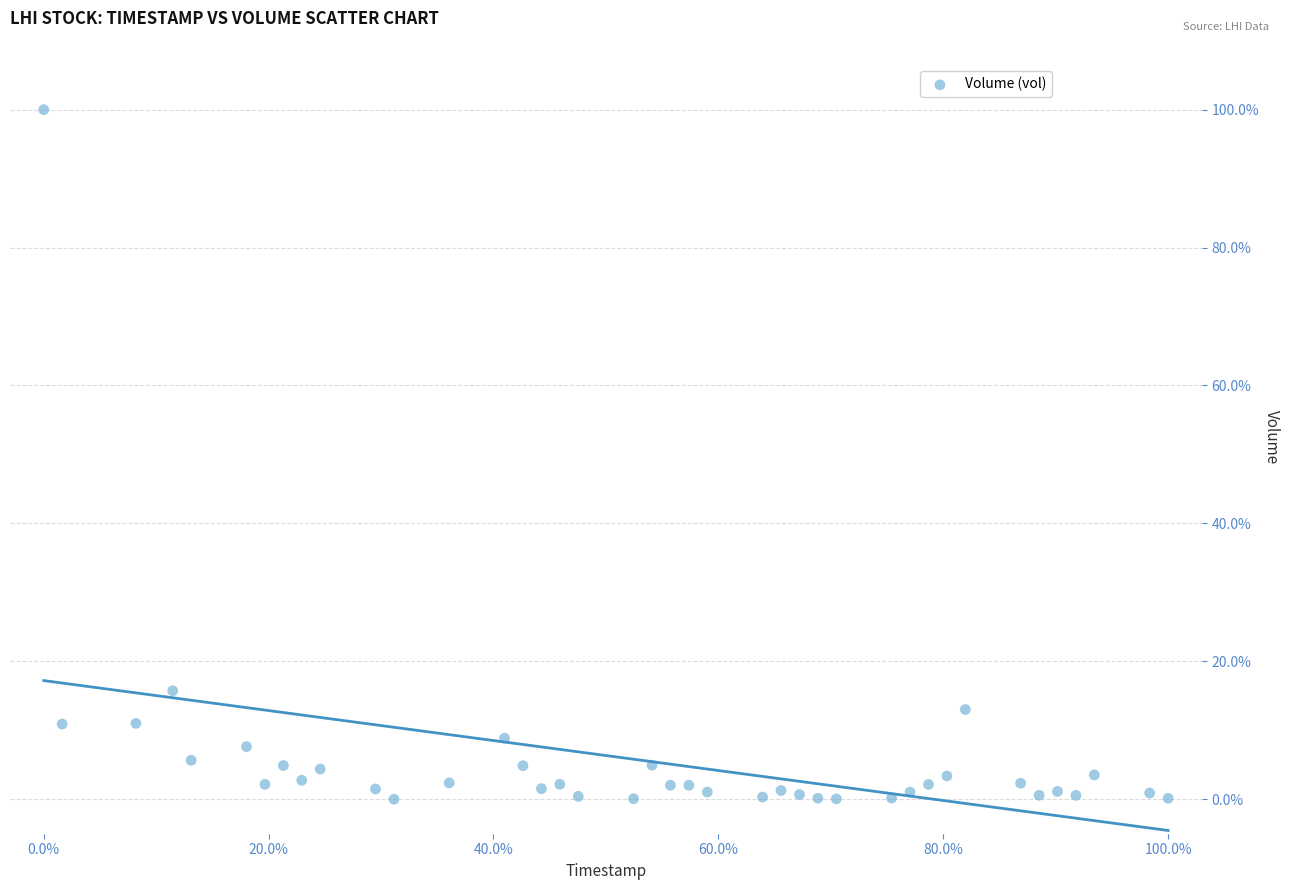

What Y value in the scatter plot is closest to 50?

15.7